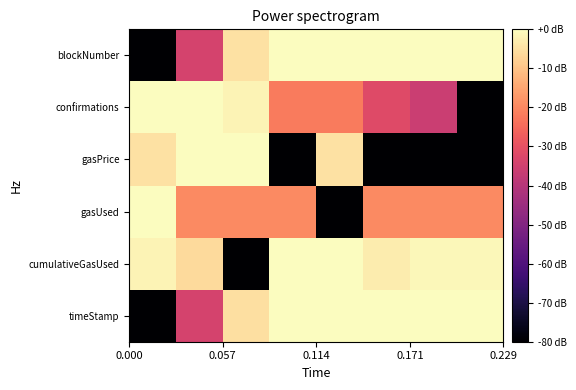

Which series has the widest spread of values?

timeStamp